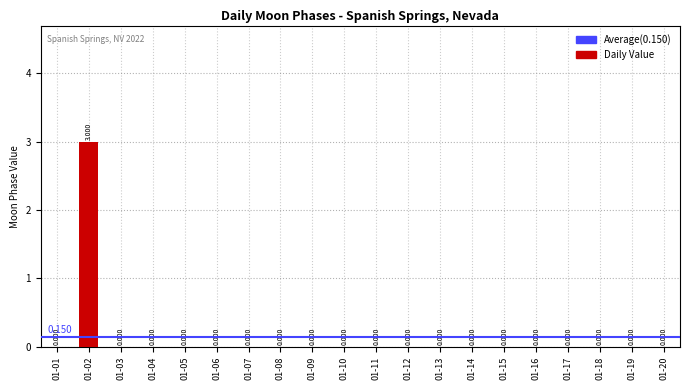

At which category does the chart reach its minimum across all series?

01-01